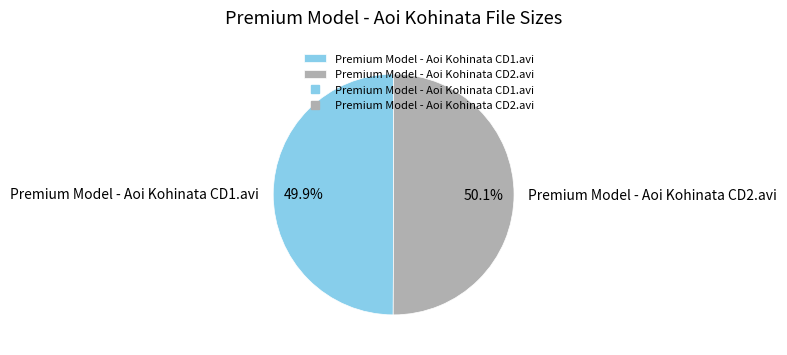

Approximately how many times larger is the value at Premium Model - Aoi Kohinata CD2.avi compared to Premium Model - Aoi Kohinata CD1.avi?

1.0